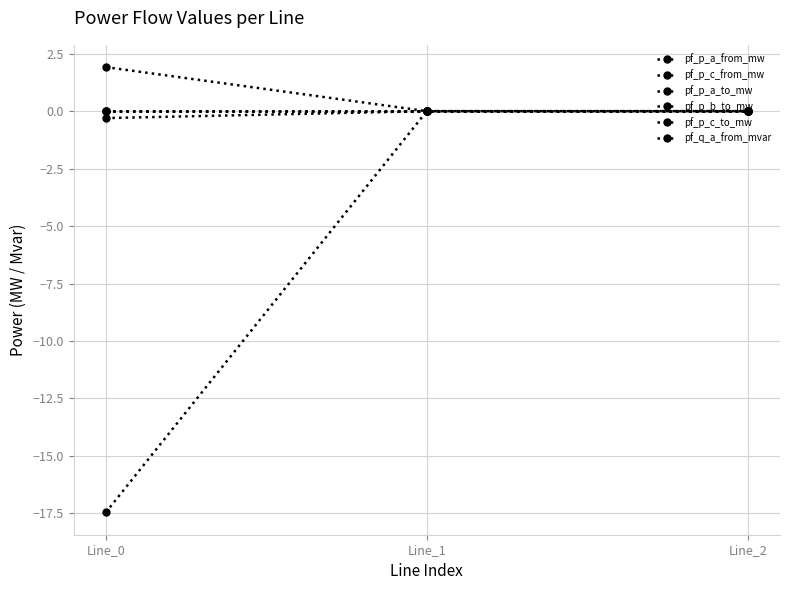

At Line_0, list the series in order from smallest to largest.

pf_p_b_to_mw, pf_p_c_from_mw, pf_p_a_from_mw, pf_p_a_to_mw, pf_q_a_from_mvar, pf_p_c_to_mw